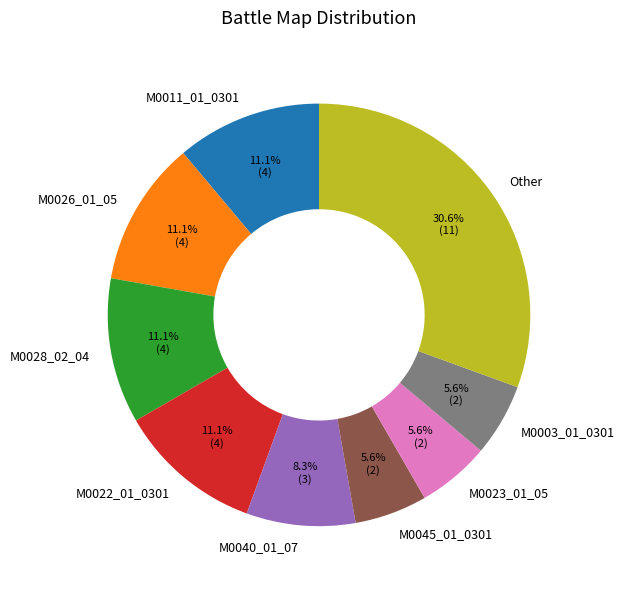

To the nearest percent, what is the difference between the largest and smallest slice percentages?

25%